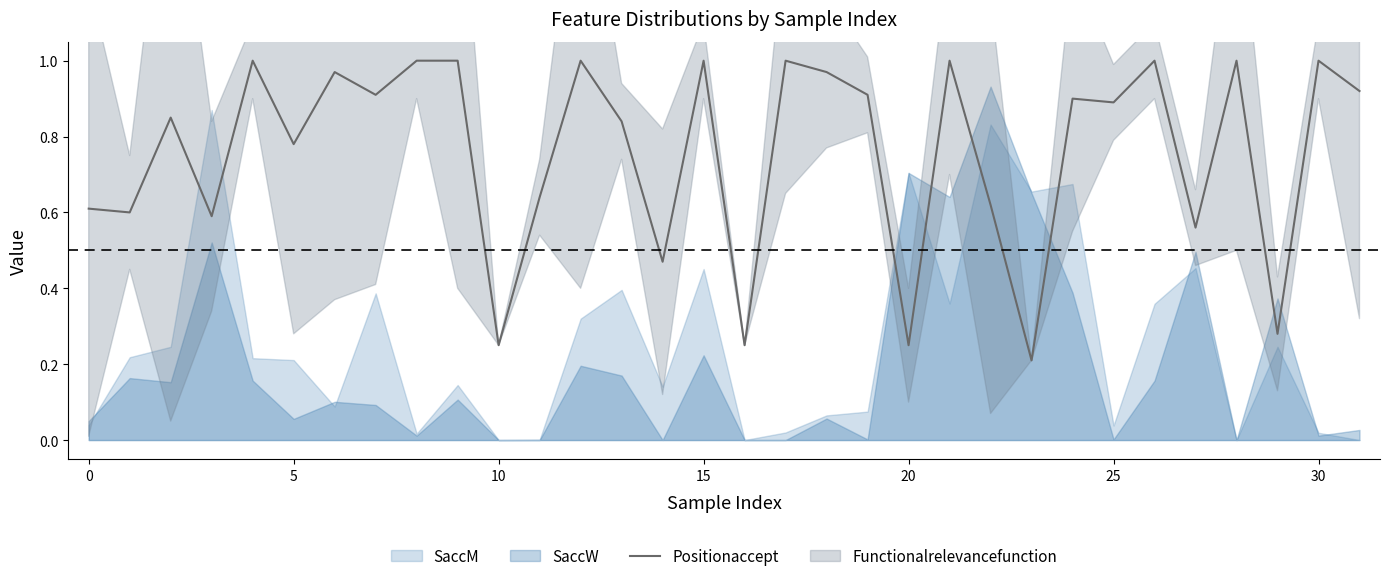

The Positionaccept series shows 1.0 at 0. True or false?

False